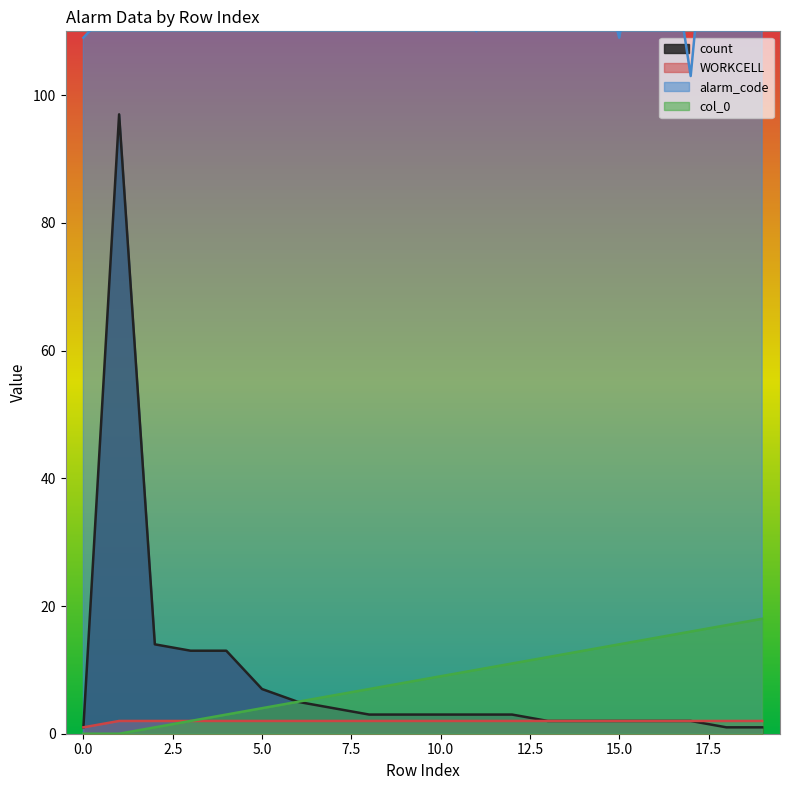

Reading right to left, extract all data points from this chart.

count: 19=1	18=1	17=2	16=2	15=2	14=2	13=2	12=3	11=3	10=3	9=3	8=3	7=4	6=5	5=7	4=13	3=13	2=14	1=97	0=1
WORKCELL: 19=2	18=2	17=2	16=2	15=2	14=2	13=2	12=2	11=2	10=2	9=2	8=2	7=2	6=2	5=2	4=2	3=2	2=2	1=2	0=1
alarm_code: 19=174	18=162	17=103	16=140	15=109	14=130	13=171	12=165	11=110	10=121	9=311	8=303	7=111	6=168	5=141	4=169	3=117	2=139	1=115	0=109
col_0: 19=18	18=17	17=16	16=15	15=14	14=13	13=12	12=11	11=10	10=9	9=8	8=7	7=6	6=5	5=4	4=3	3=2	2=1	1=0	0=0